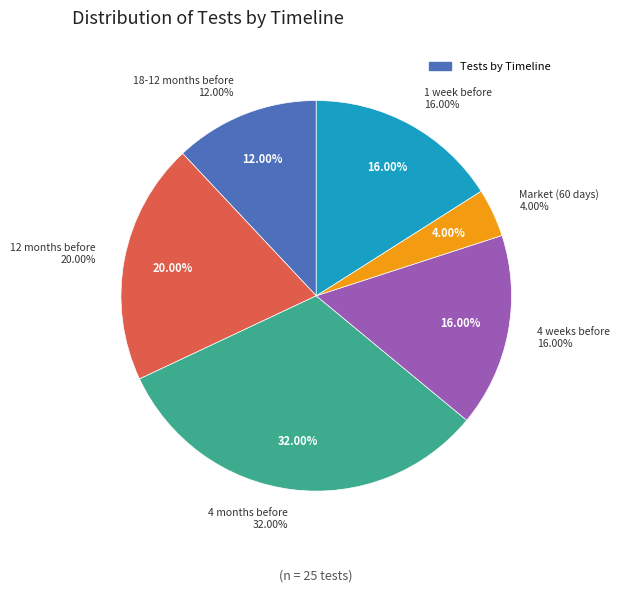

To the nearest percent, what portion does 1 week before represent?

16%